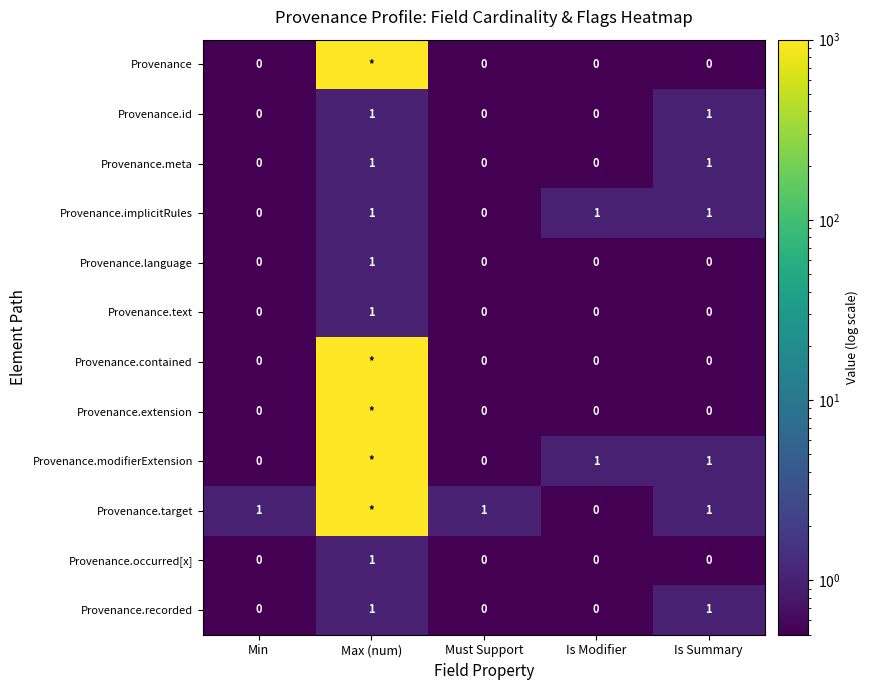

Count the Provenance.meta values in the range 0 to 1.

5